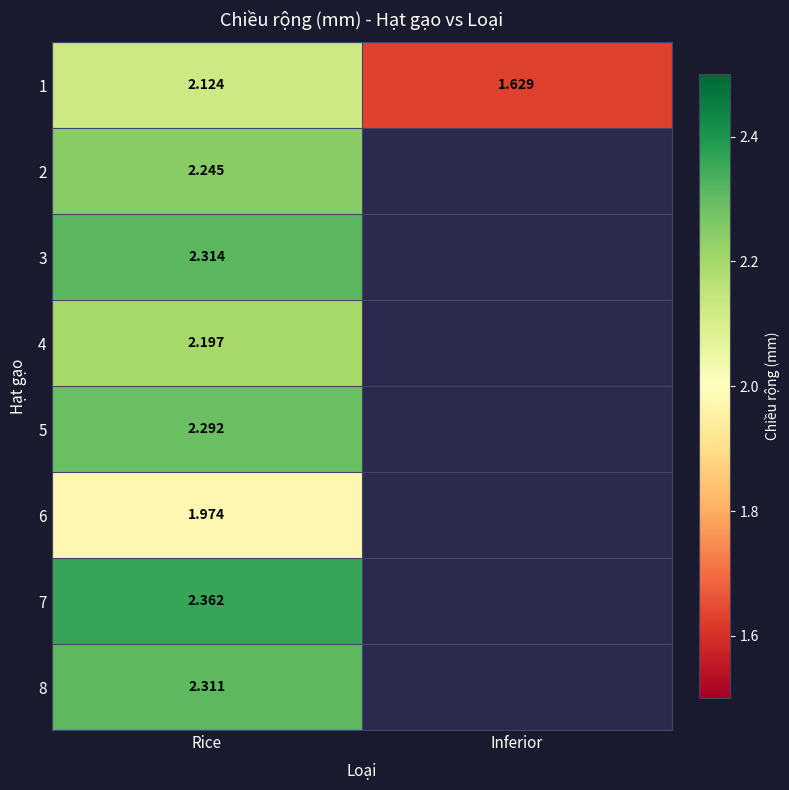

Where is 1 nearest to the value 1?

Inferior